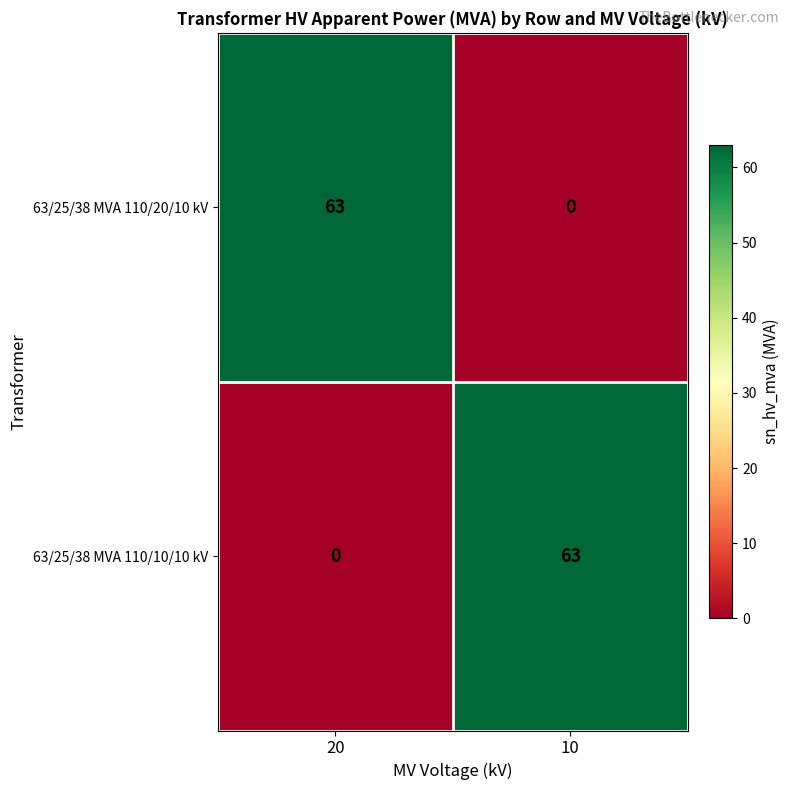

Reading right to left, extract all data points from this chart.

63/25/38 MVA 110/20/10 kV: 0	63
63/25/38 MVA 110/10/10 kV: 63	0